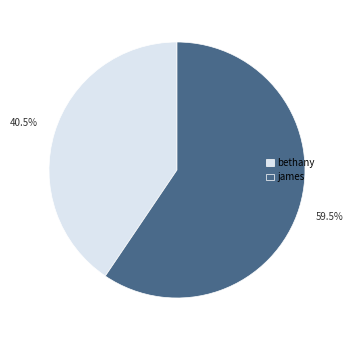

Which slice is the largest?

james